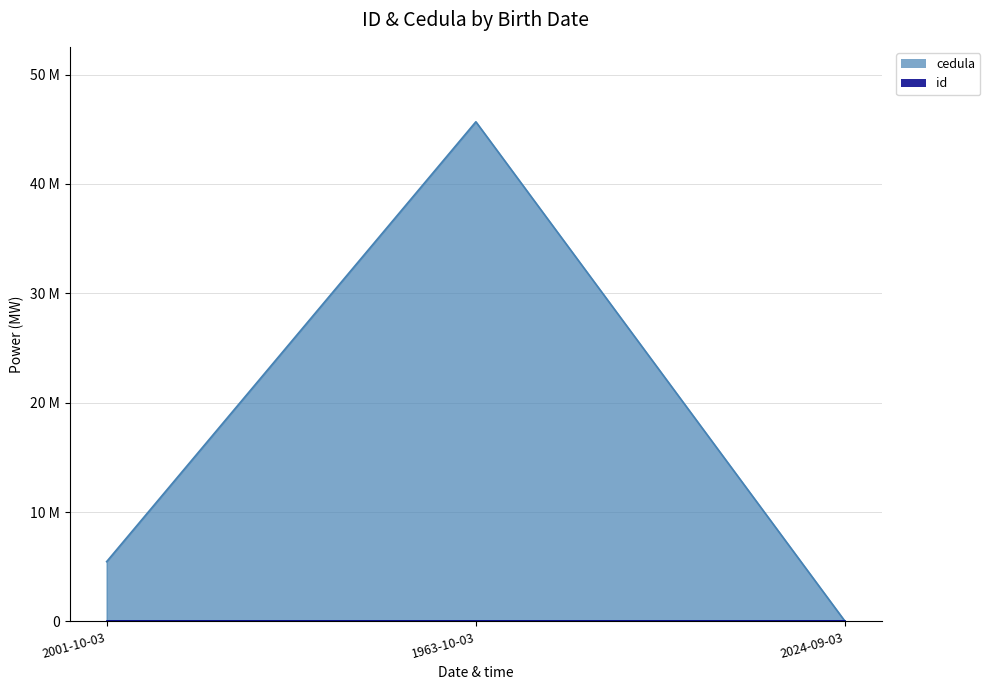

Does the chart have visible grid lines?

Yes